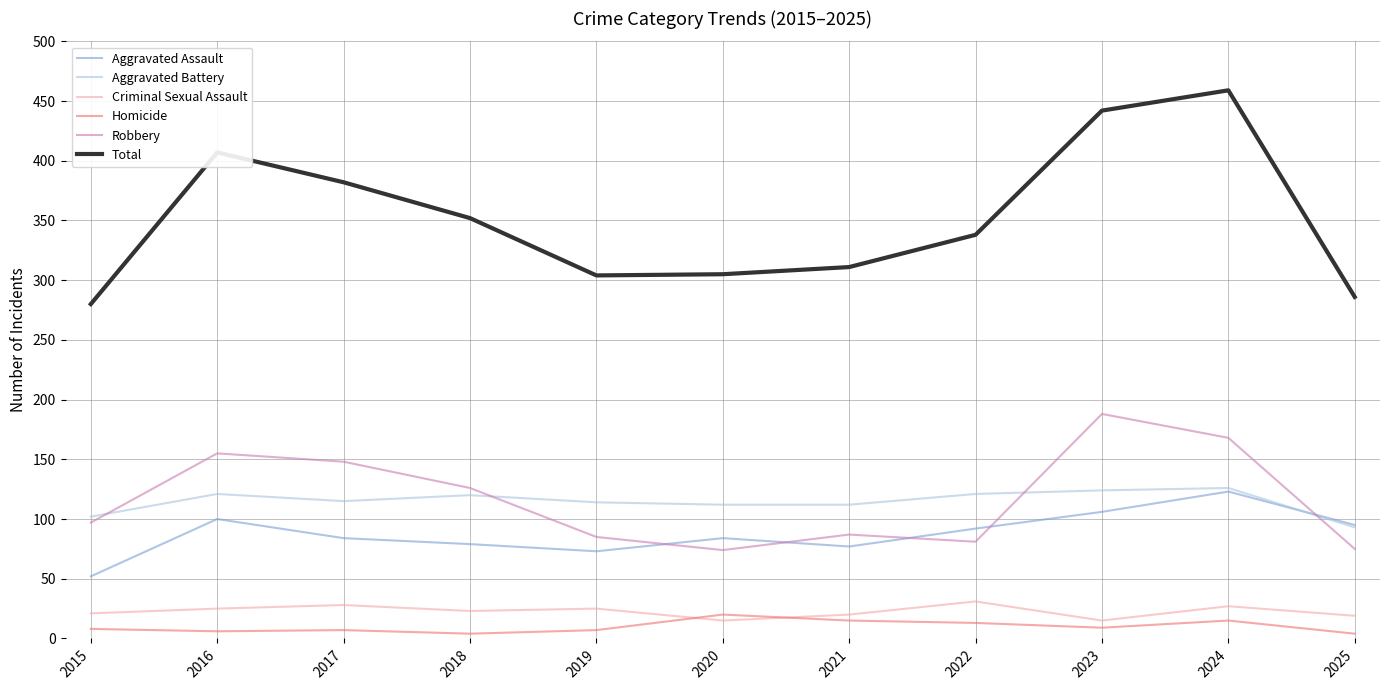

What is the spread (max minus min) of values at 2019?

297